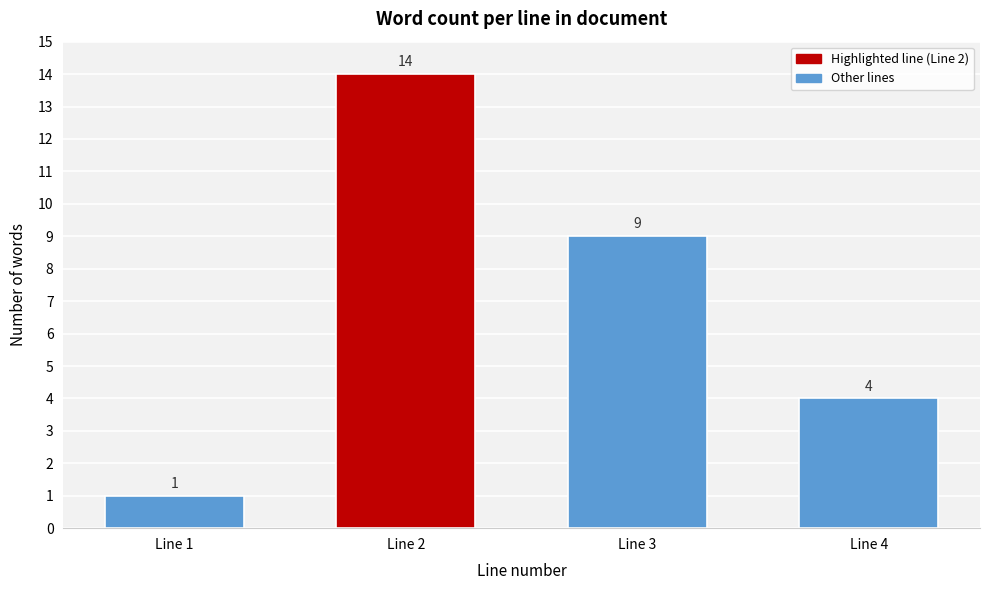

Reading left to right, extract all data points from this chart.

1	14	9	4